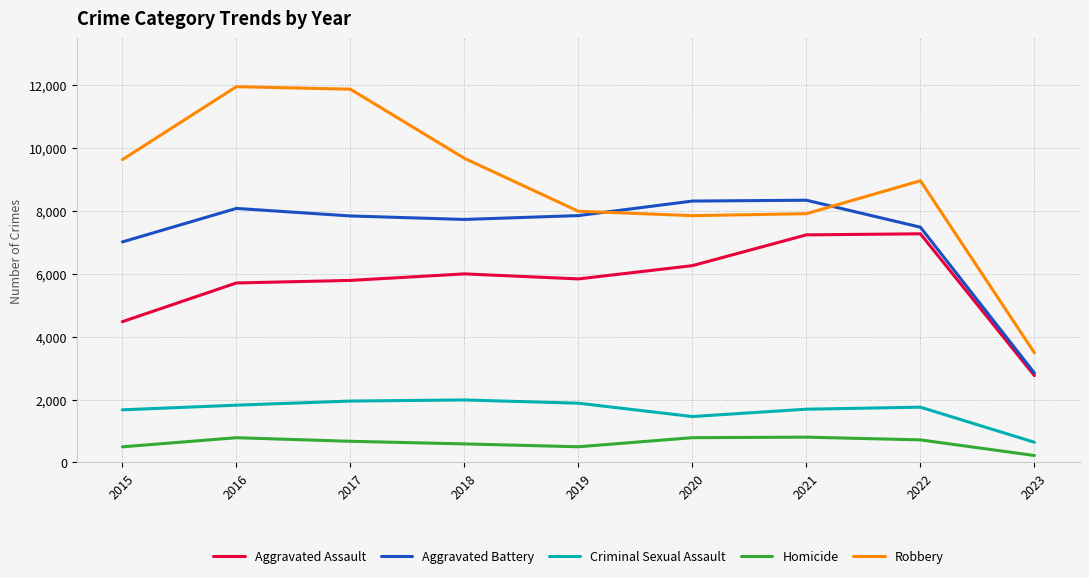

Is the value of Aggravated Assault at 2023 greater than the value of Aggravated Battery at 2019?

No